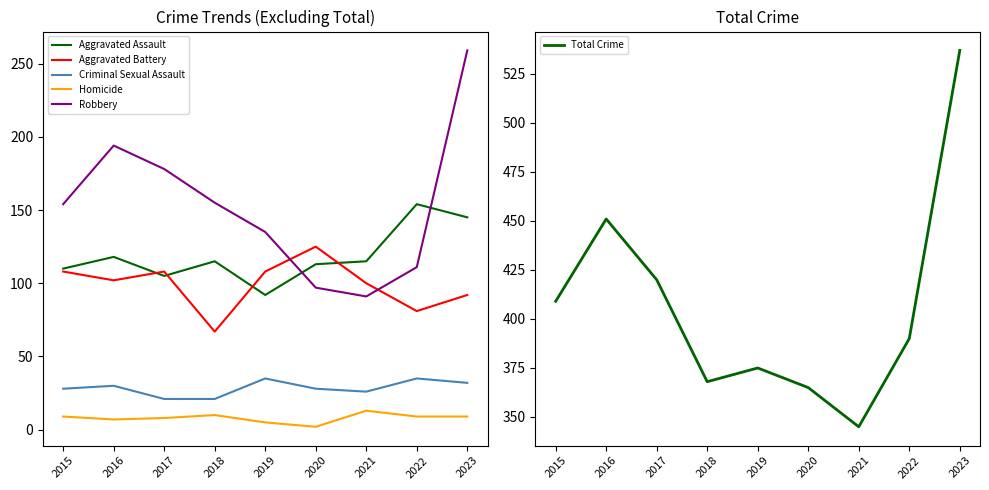

True or false: Aggravated Assault and Total Crime cross at least once.

False